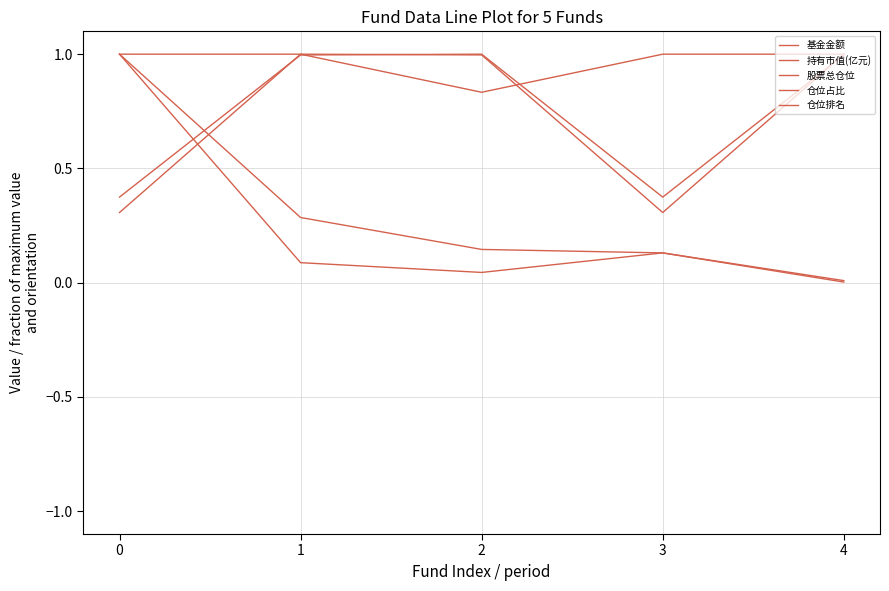

How many series are shown in this chart?

5